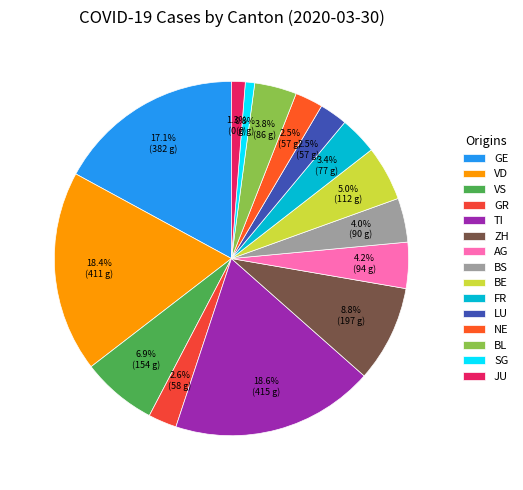

How many segments does this pie chart have?

15